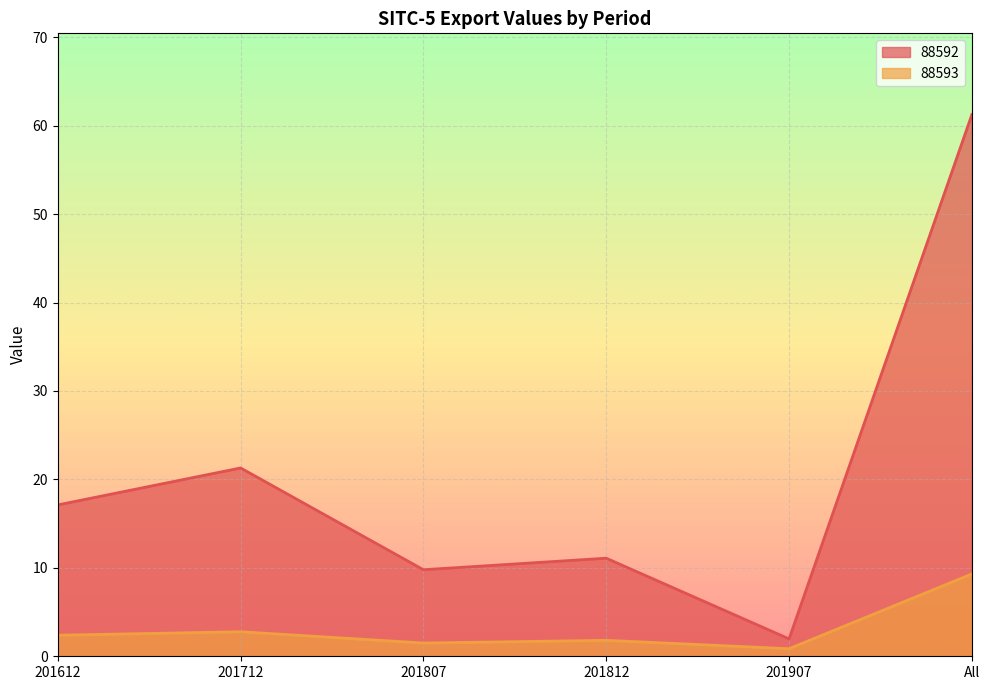

The 88593 series shows 1.2 at 201812. True or false?

False